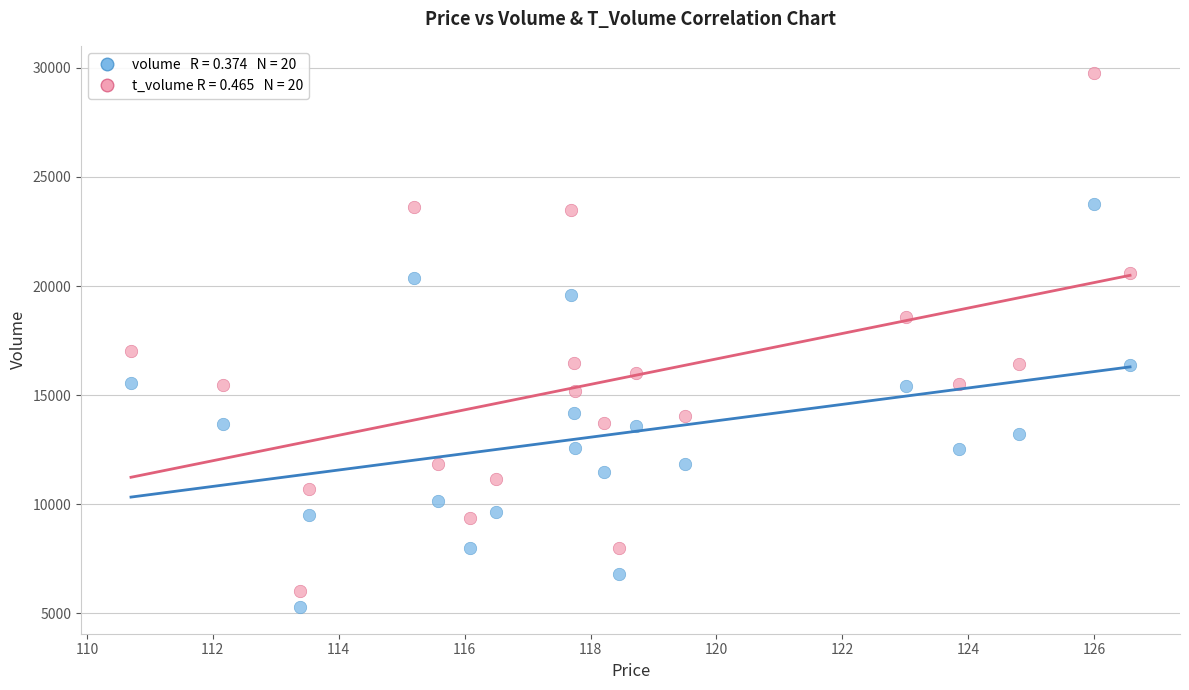

Across all series, what Y value is closest to 17536?

17023